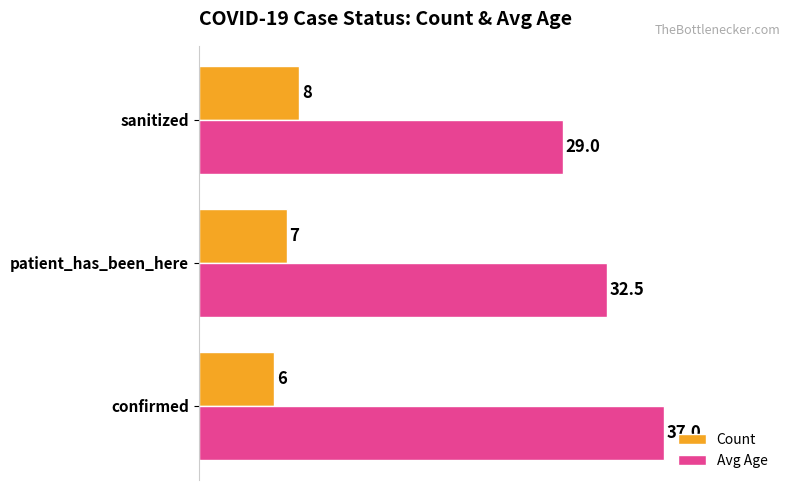

List the series in order of their peak value, highest first.

Avg Age, Count